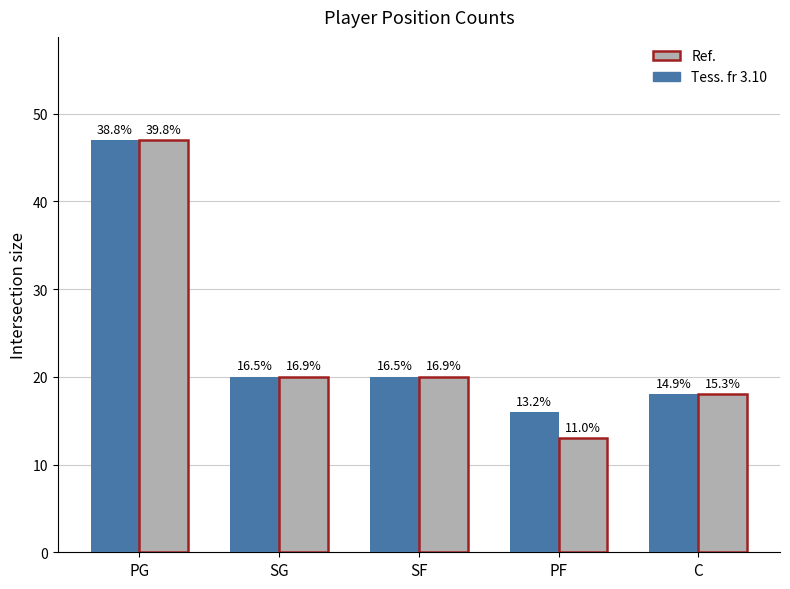

Are the bars horizontal?

No